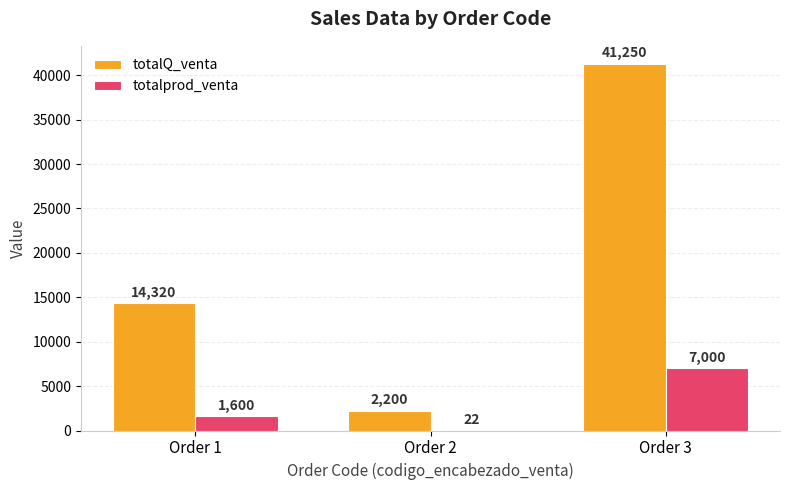

At which category does the chart reach its peak across all series?

Order 3